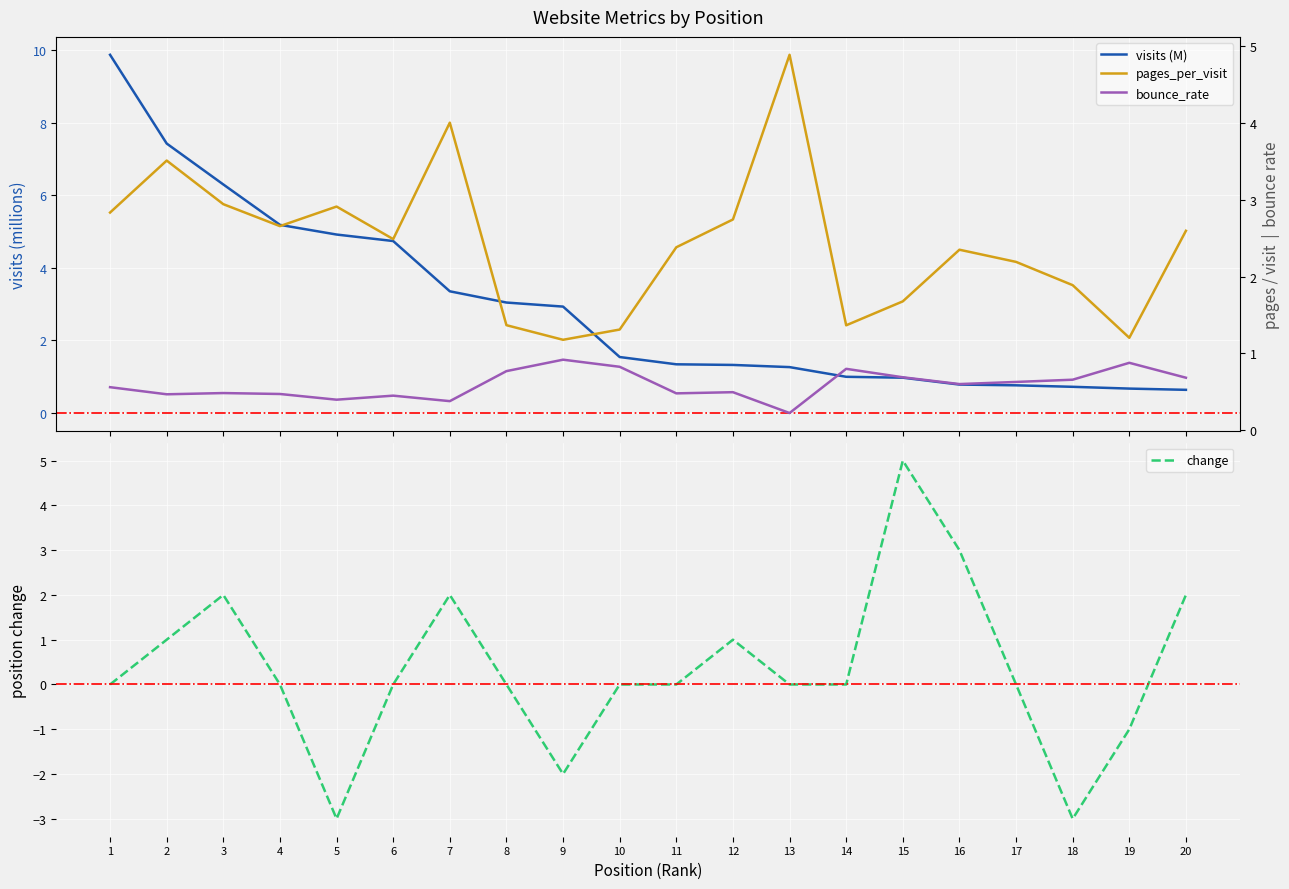

How many intersections are there between visits (M) and bounce_rate?

1